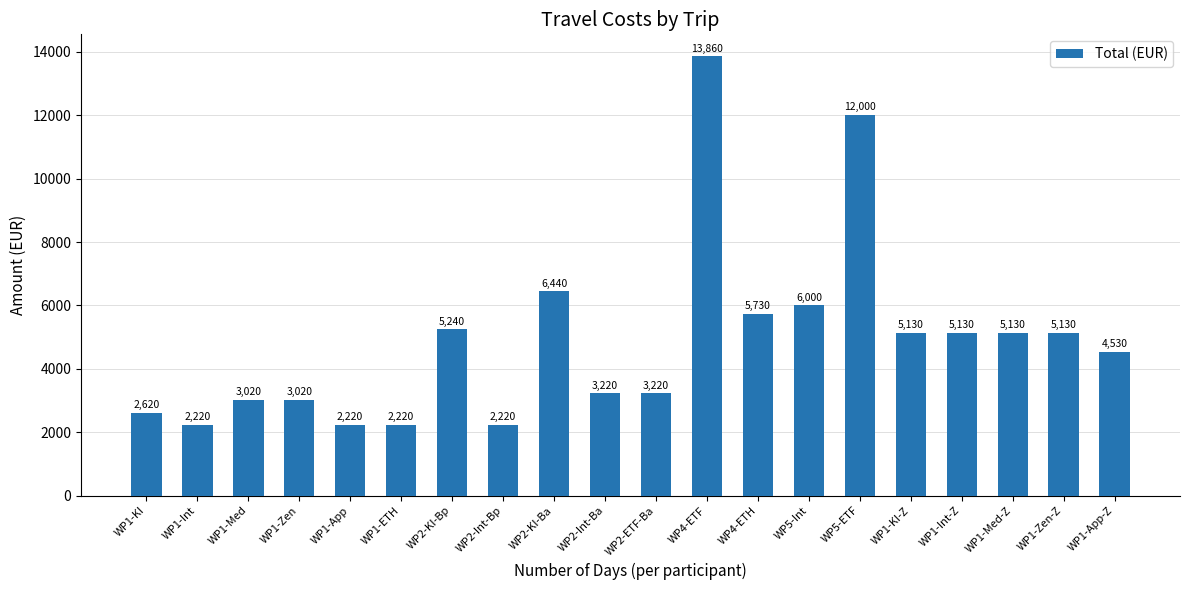

Reading left to right, what are all the values shown in this chart?

WP1-KI=2620	WP1-Int=2220	WP1-Med=3020	WP1-Zen=3020	WP1-App=2220	WP1-ETH=2220	WP2-KI-Bp=5240	WP2-Int-Bp=2220	WP2-KI-Ba=6440	WP2-Int-Ba=3220	WP2-ETF-Ba=3220	WP4-ETF=13860	WP4-ETH=5730	WP5-Int=6000	WP5-ETF=12000	WP1-KI-Z=5130	WP1-Int-Z=5130	WP1-Med-Z=5130	WP1-Zen-Z=5130	WP1-App-Z=4530